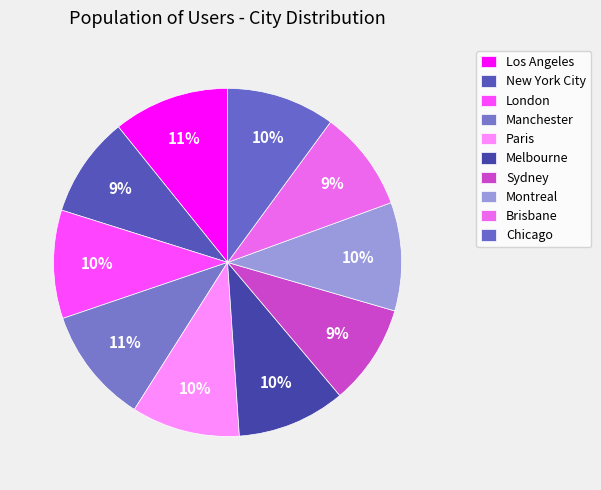

Count the number of slices in the pie.

10